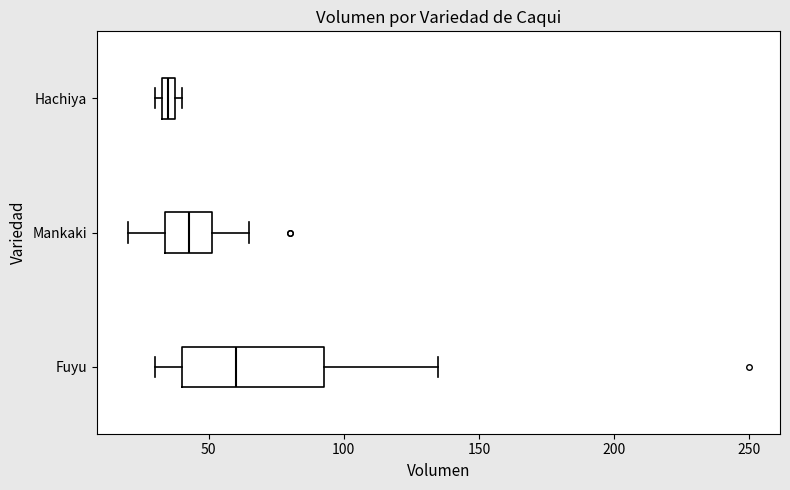

Comparing the boxes themselves (not the whiskers), which one is the widest?

Fuyu